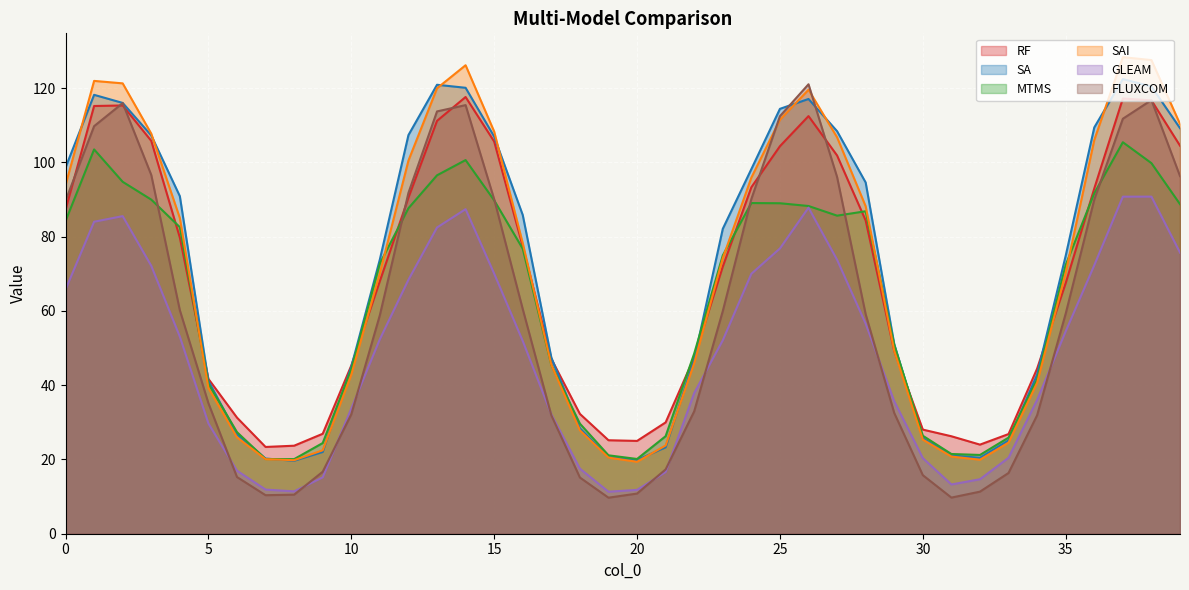

What is the difference between the maximum and minimum values in the MTMS series?

85.3